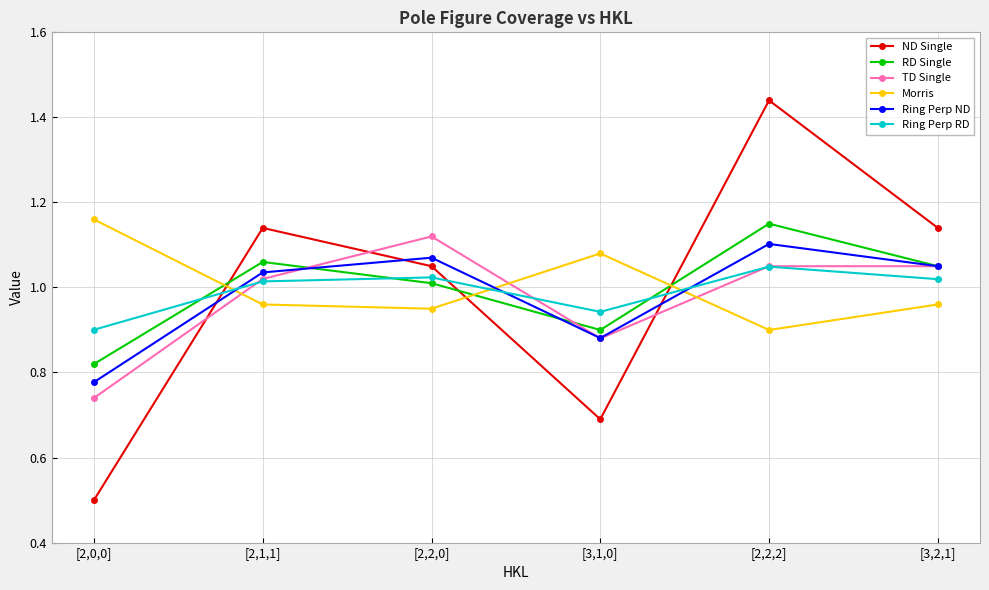

Which series has the largest range (max minus min)?

ND Single